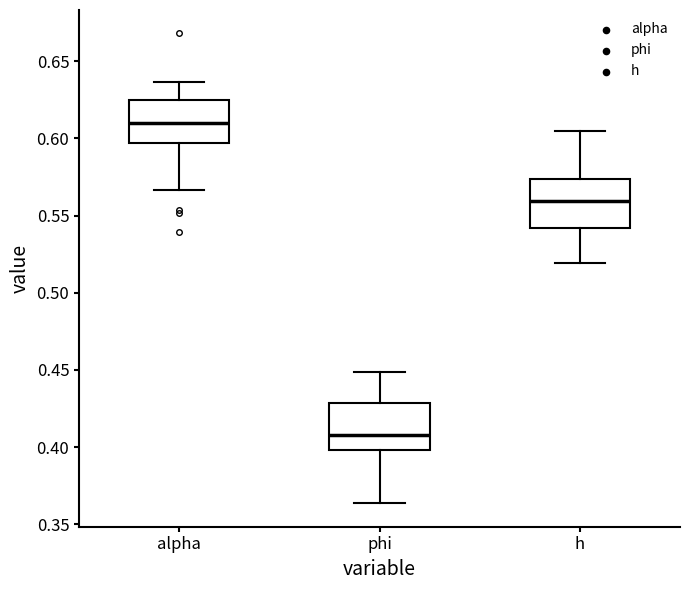

Which box has the lowest median line?

phi